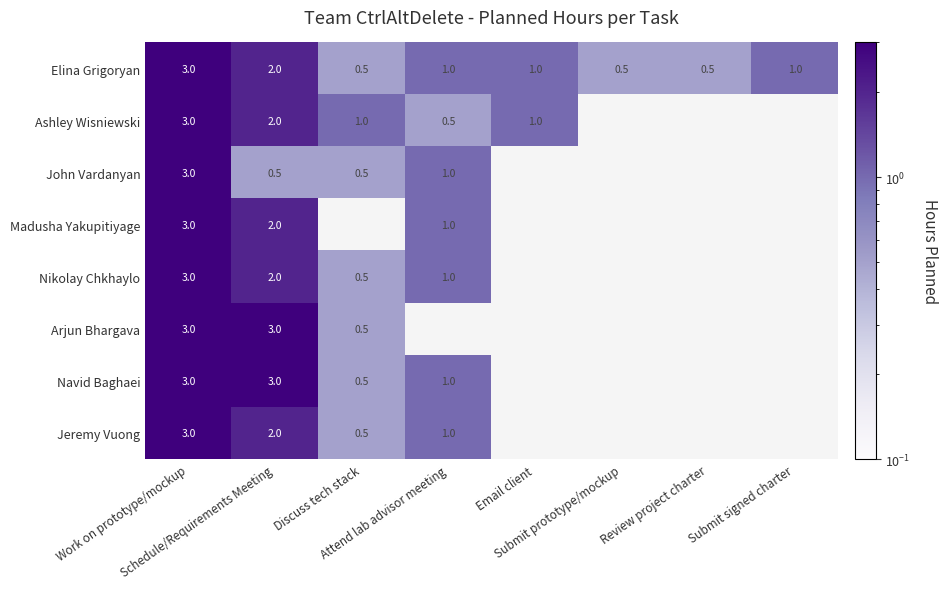

What is the average value of the Elina Grigoryan series?

1.2